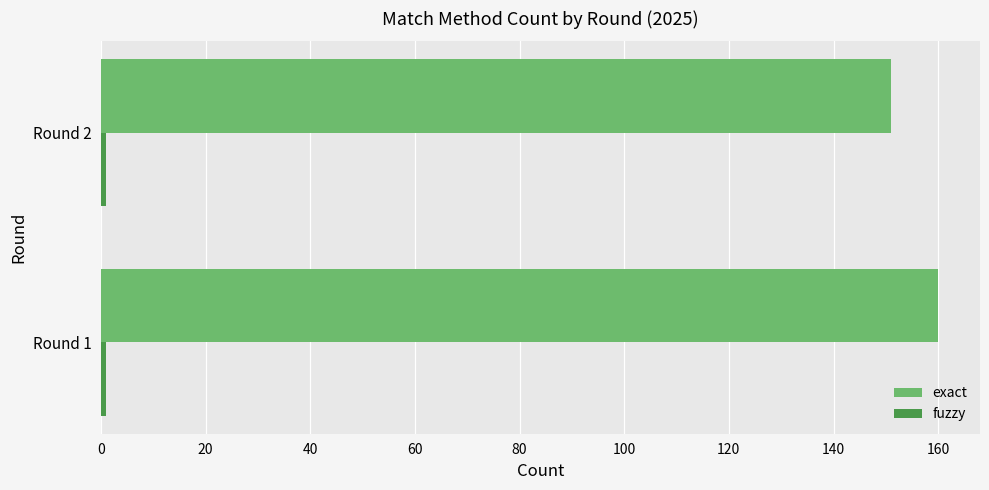

What is the average value of the exact series?

156